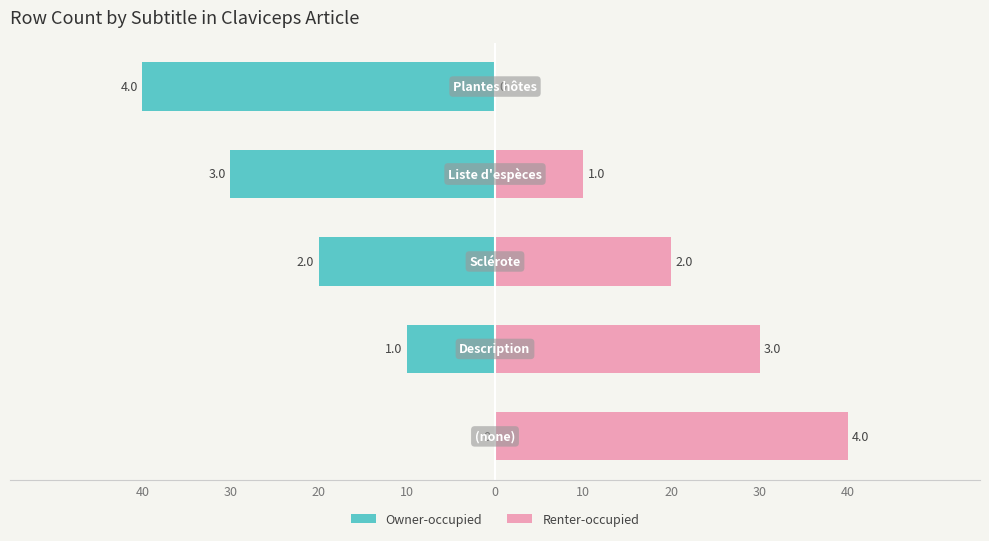

Which series changed the most between 40 and 10?

Owner-occupied